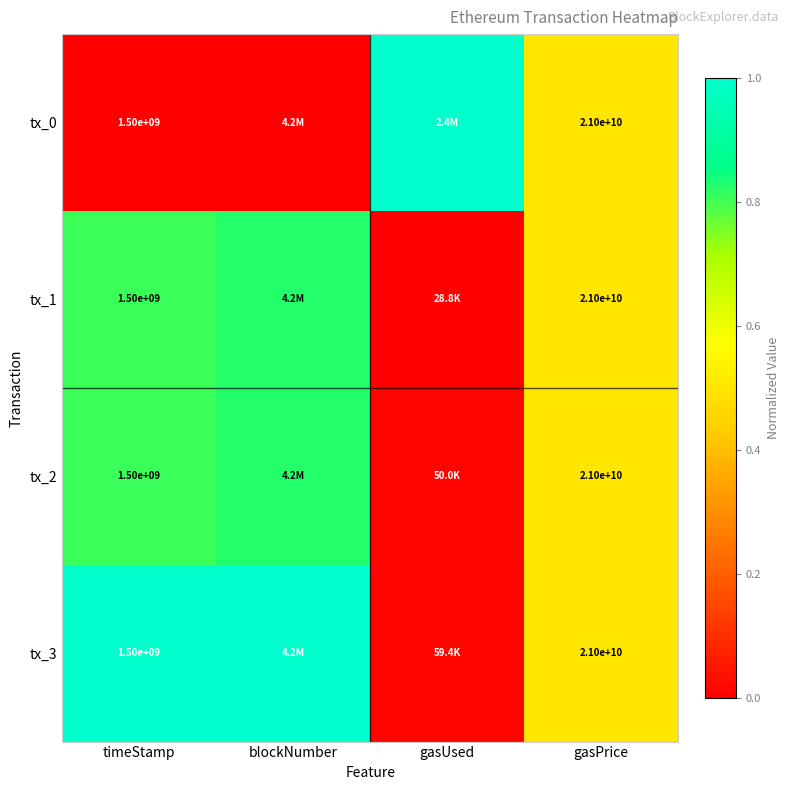

Rank the categories by tx_0 value from highest to lowest.

gasUsed, gasPrice, timeStamp, blockNumber